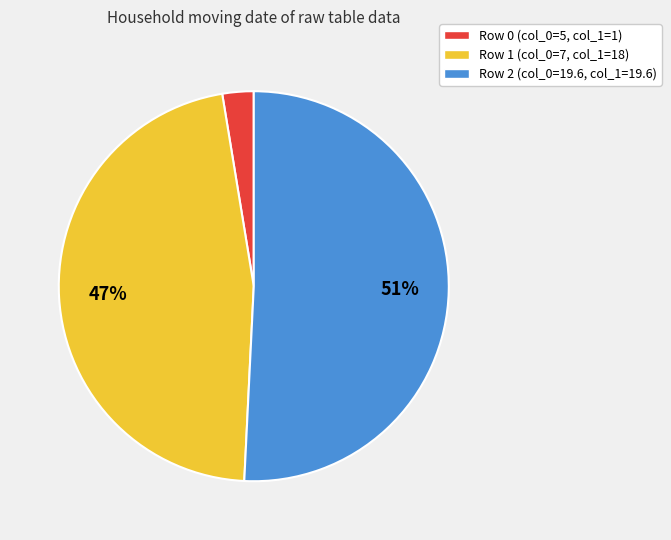

Does any single category account for the majority?

Yes